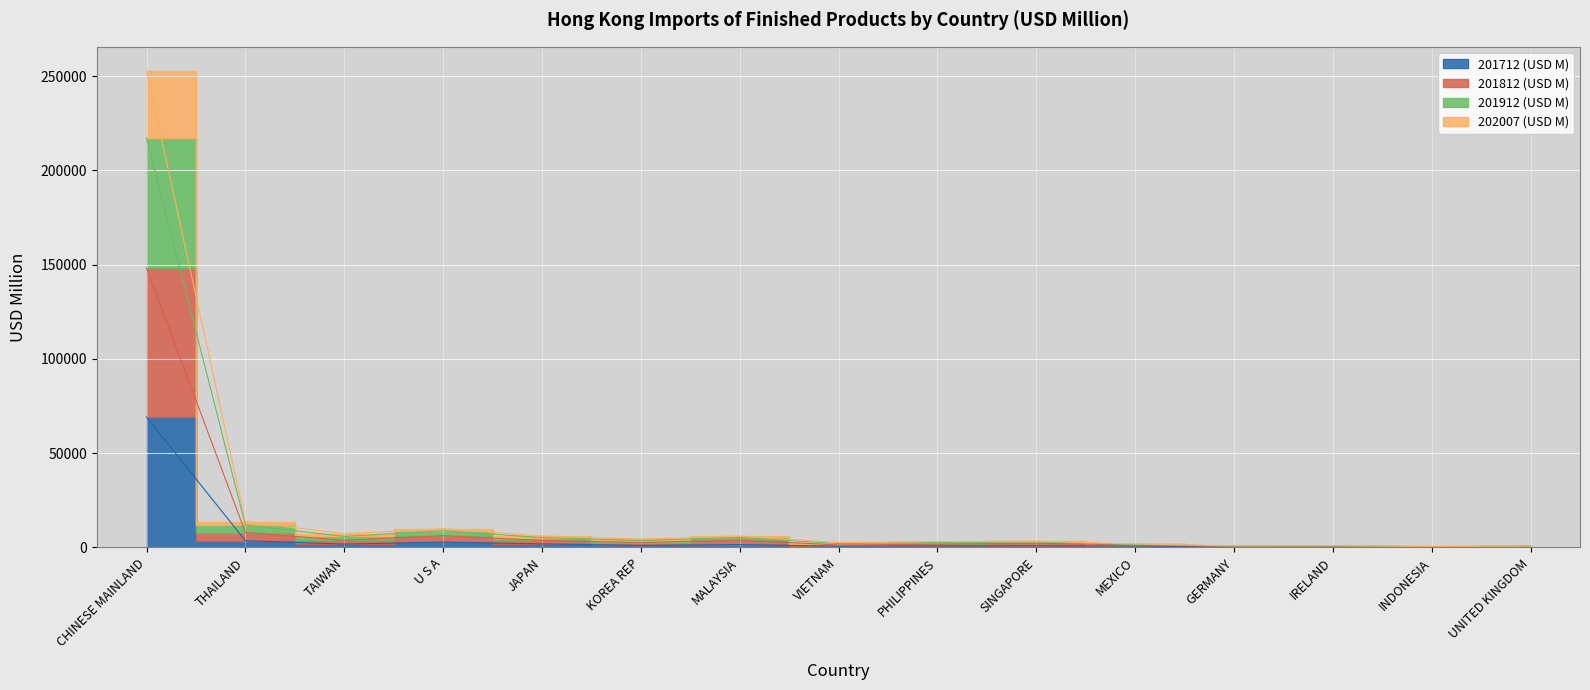

Is it true that 201712 (USD M) equals 293.8 at VIETNAM?

False